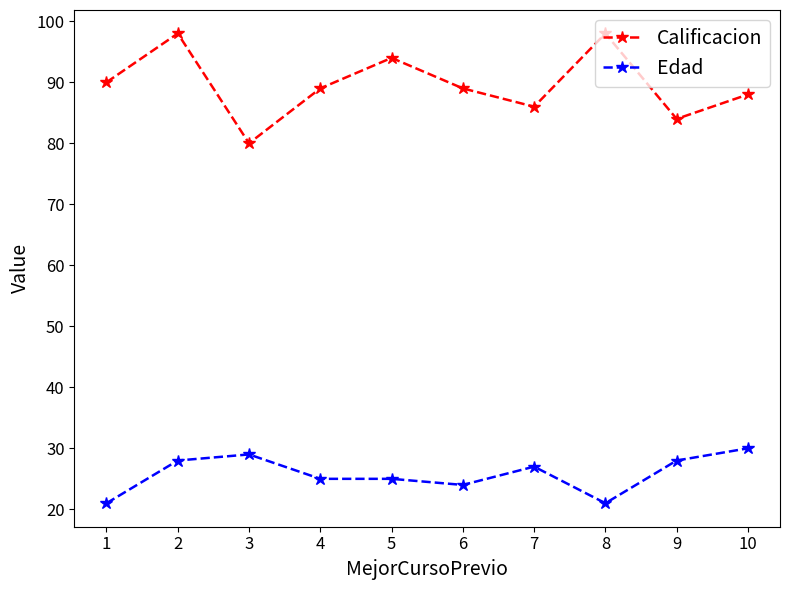

True or false: Calificacion has more than 0 interior local peaks.

True